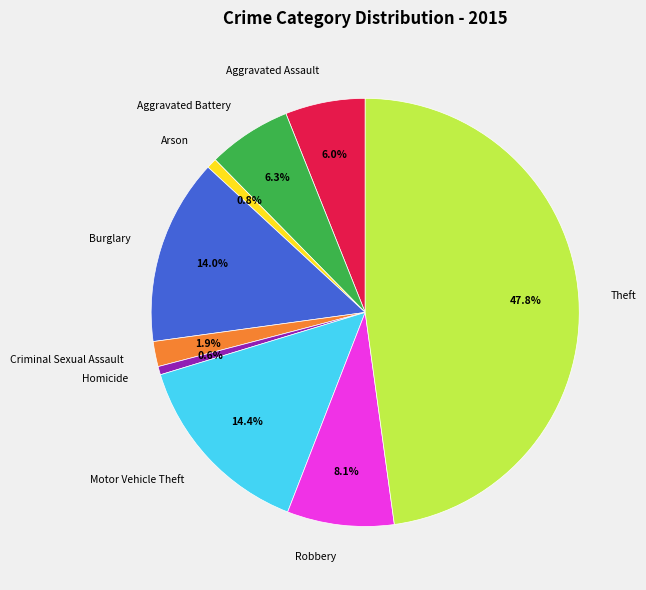

Is it true that Aggravated Assault is 18% of the pie?

False